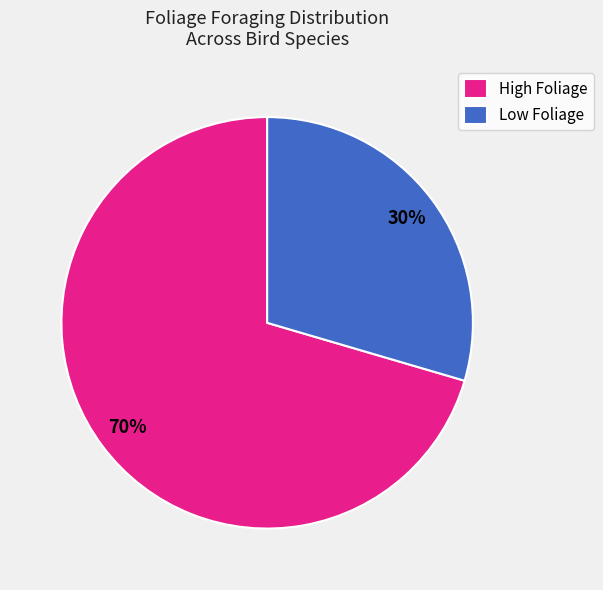

To the nearest percent, what portion does High Foliage represent?

70%